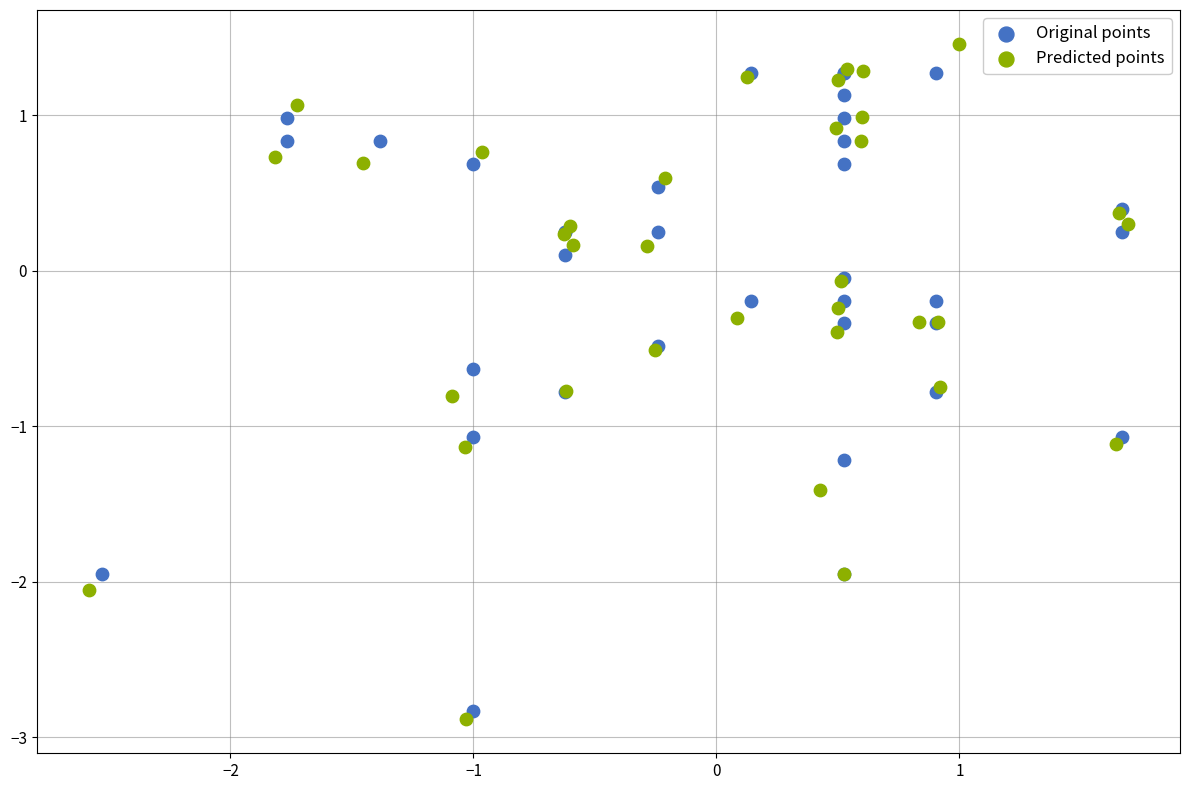

Which series has the widest spread of Y values?

Predicted points